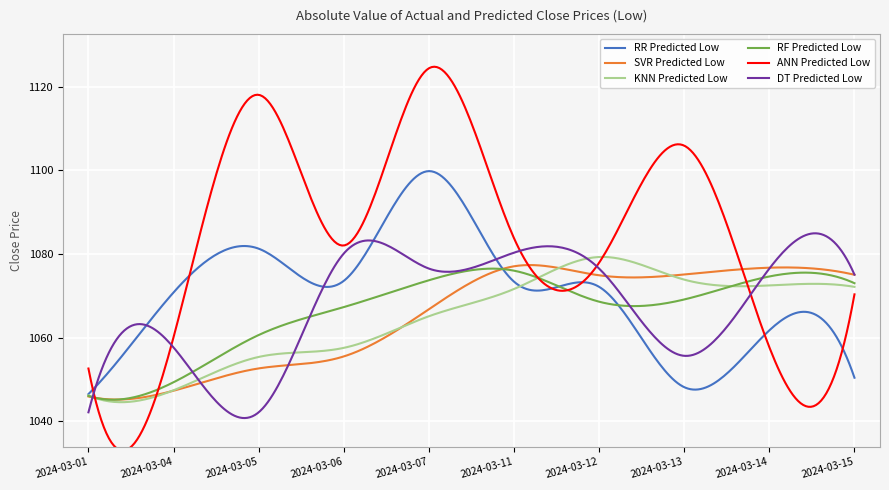

What is the difference between the second highest and minimum values in the RF Predicted Low series?

31.3